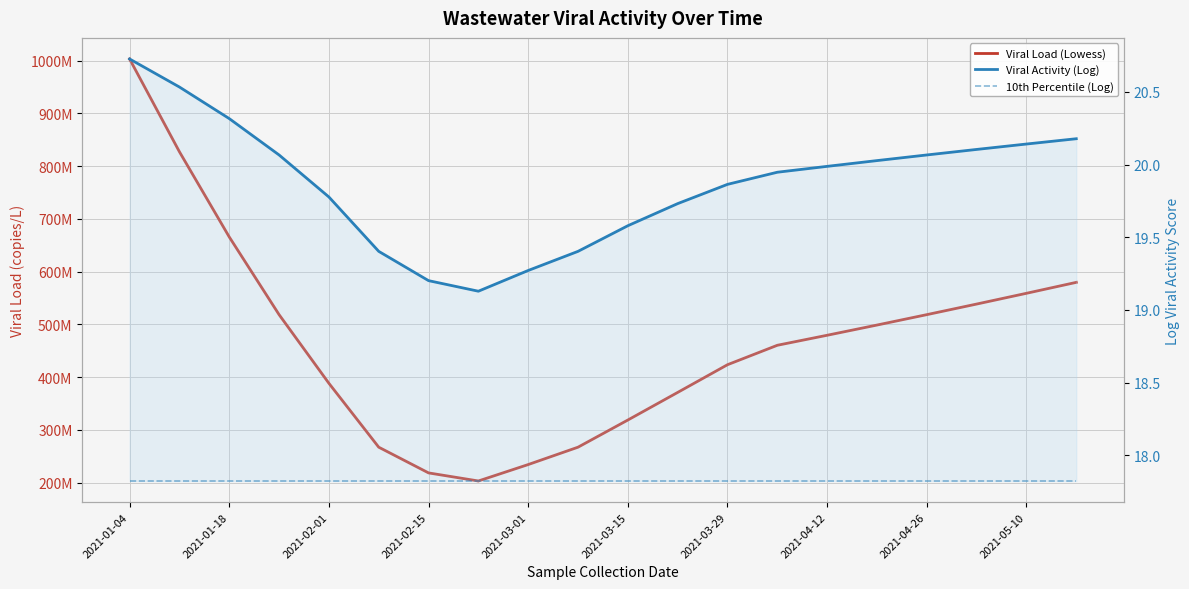

Which series has the largest total across all categories?

Viral Load (Lowess)